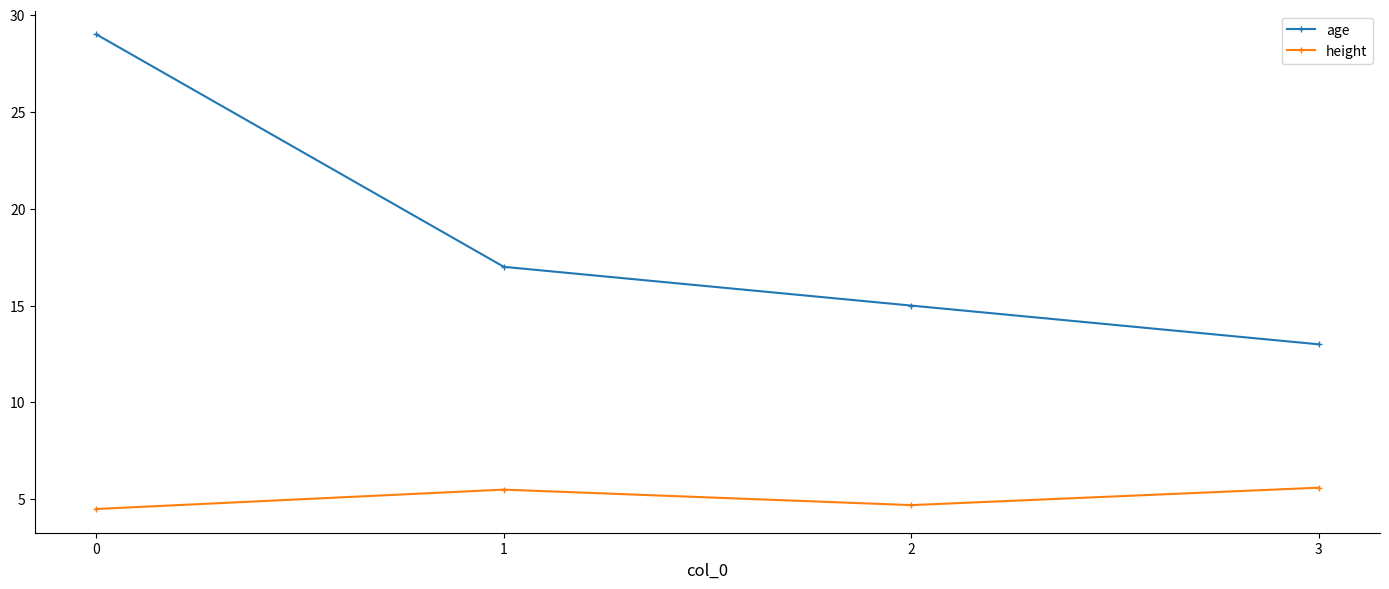

True or false: height has a value of 4.5 at 0.

True